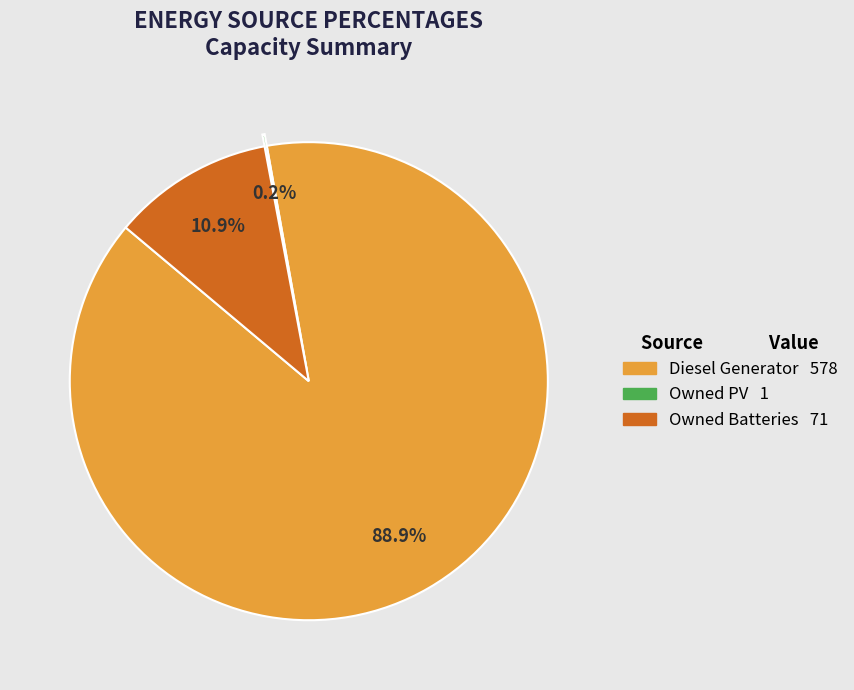

Does Diesel Generator account for over 50% of the chart?

Yes